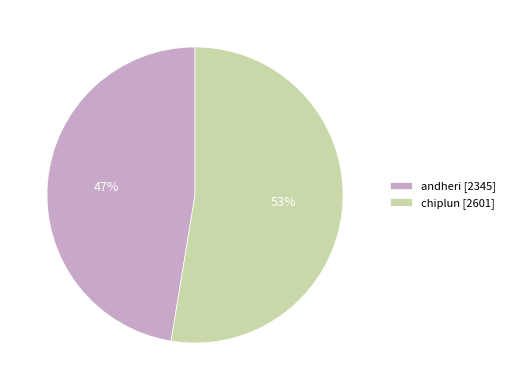

Do chiplun and andheri together represent more than half of the pie?

Yes